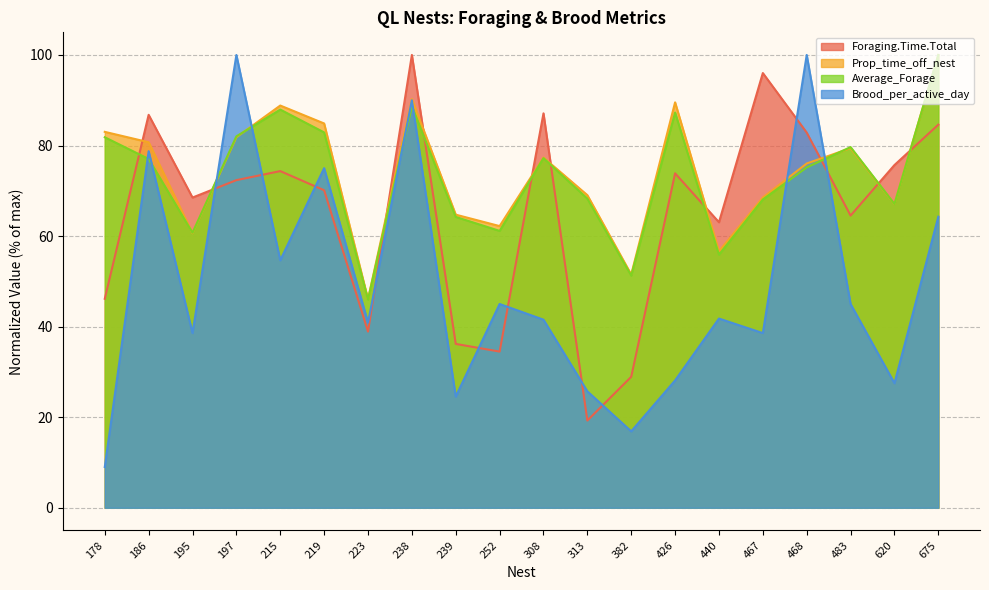

True or false: Foraging.Time.Total has a value of 26.0 at 675.

False